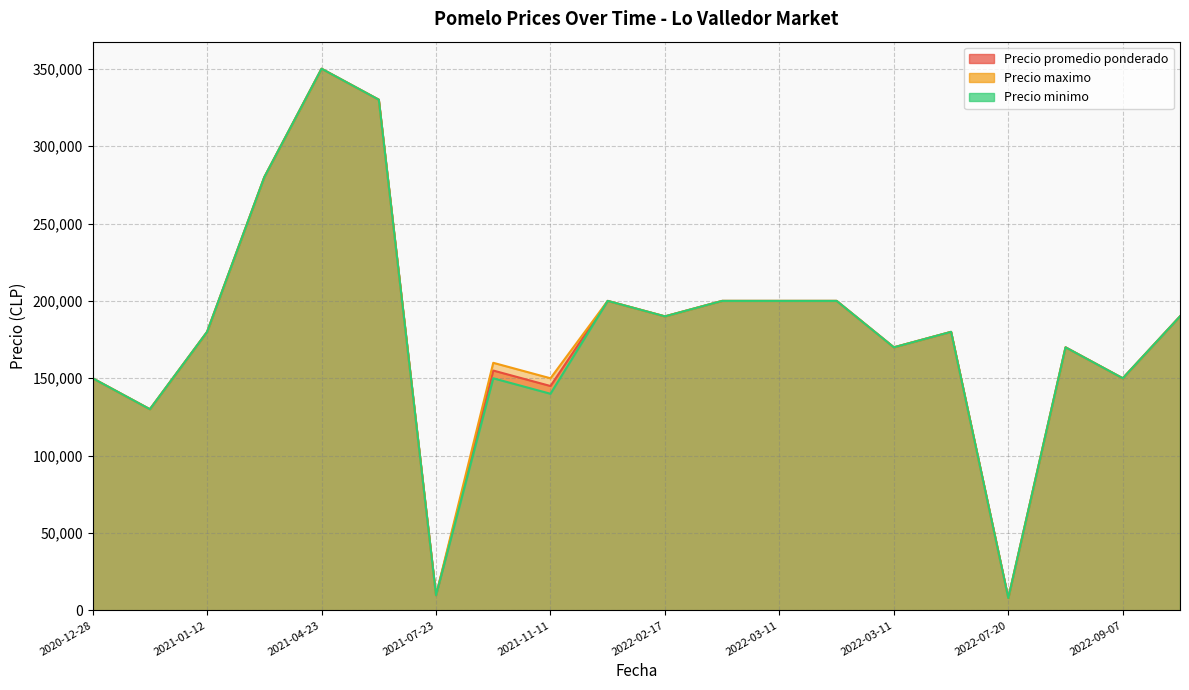

The Precio promedio ponderado series shows 200000 at 2022-03-11. True or false?

True